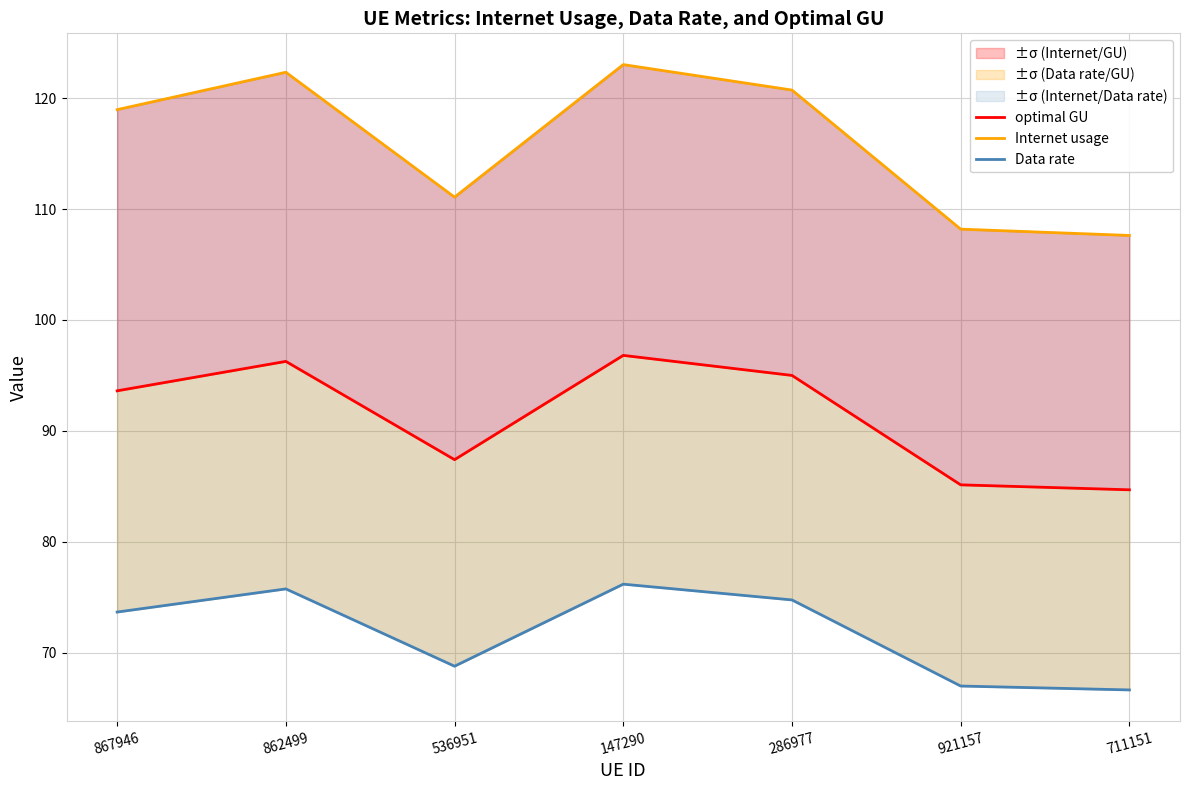

Rank the series by their average value, from lowest to highest.

Data rate, optimal GU, Internet usage